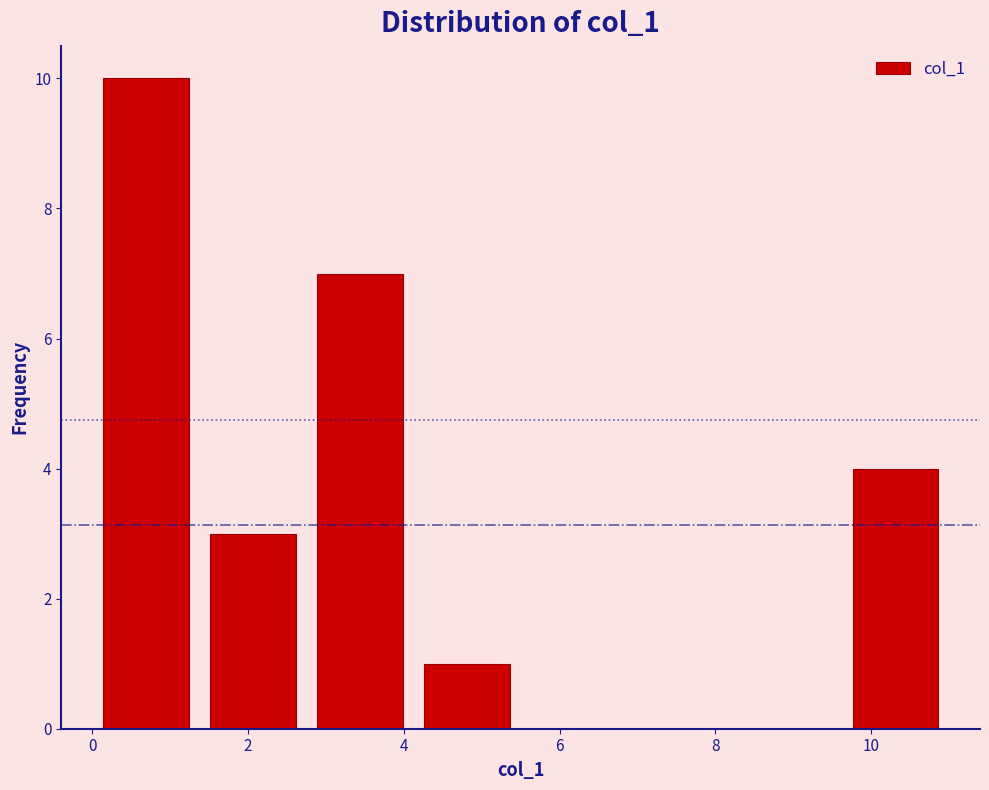

What is the height of the bar covering 4.2 to 5.6 on the x-axis? Neither the bar edges nor the heights are printed on the chart, so give them approximately, as read against the axes.

1